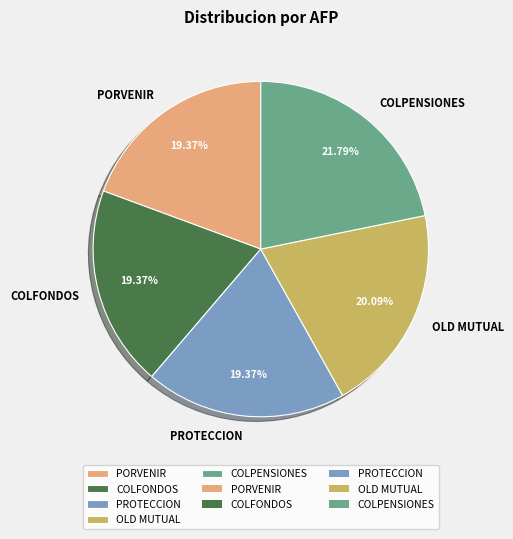

How many slices are in this pie chart?

5